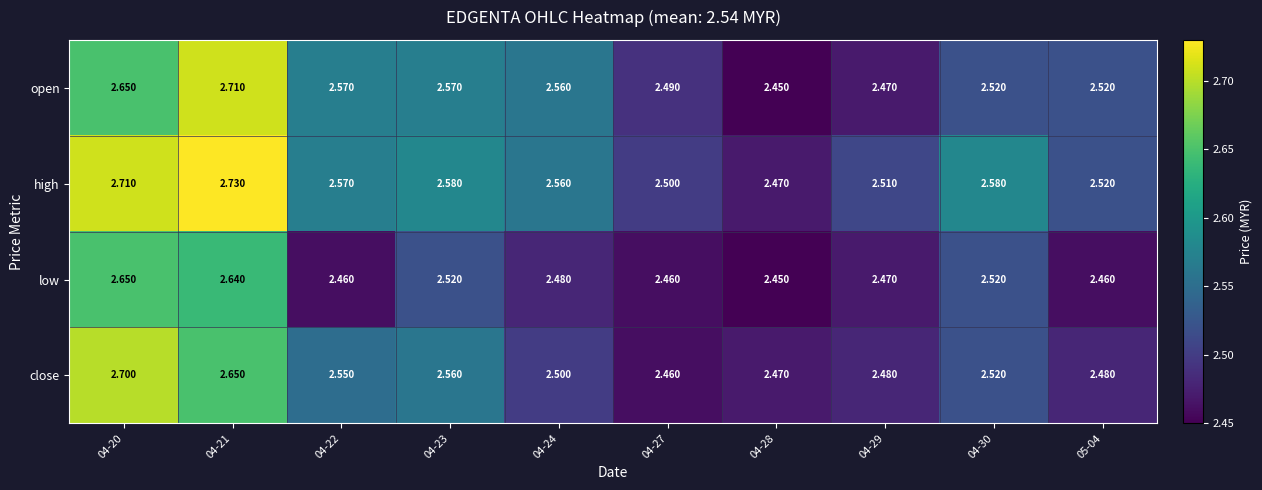

Is the value of low at 04-23 greater than the value of open at 04-27?

Yes